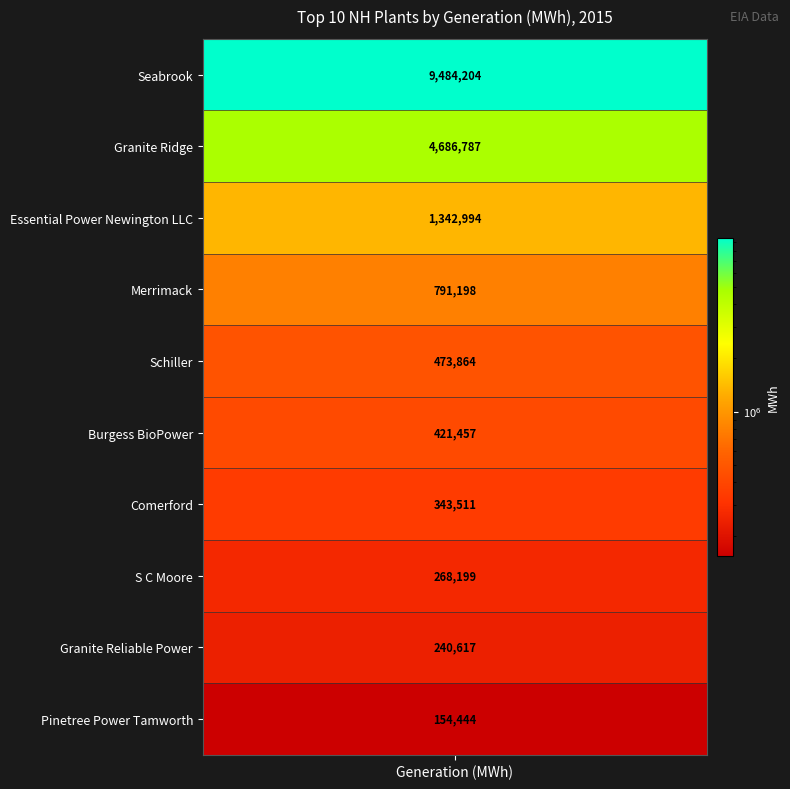

Reading left to right, list all the values displayed in this chart.

9484204	4686787	1342994	791198	473864	421457	343511	268199	240617	154444